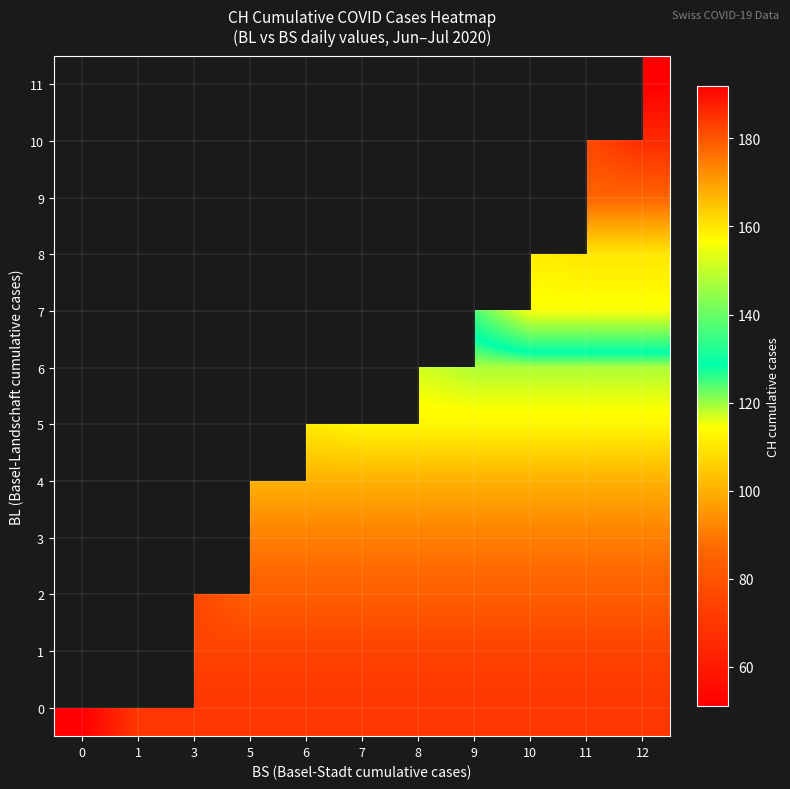

Which label corresponds to the largest value in the chart?

12